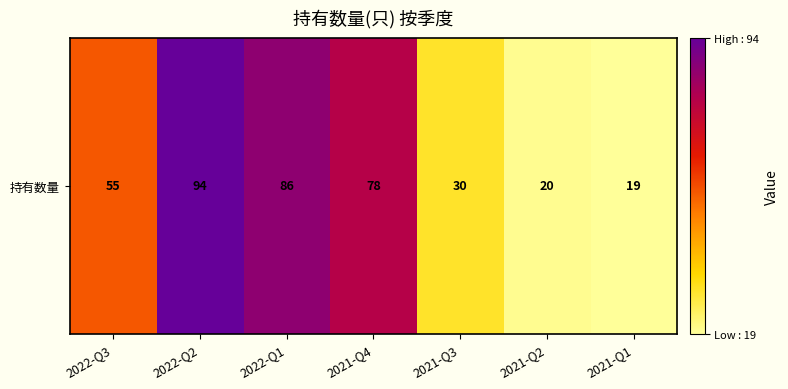

What is the difference between the maximum and minimum values?

75